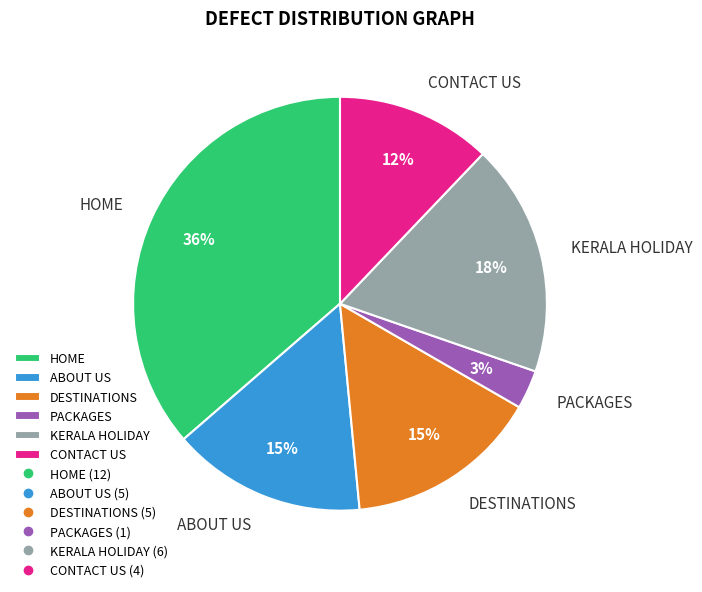

Combined, do KERALA HOLIDAY and PACKAGES account for over 50%?

No